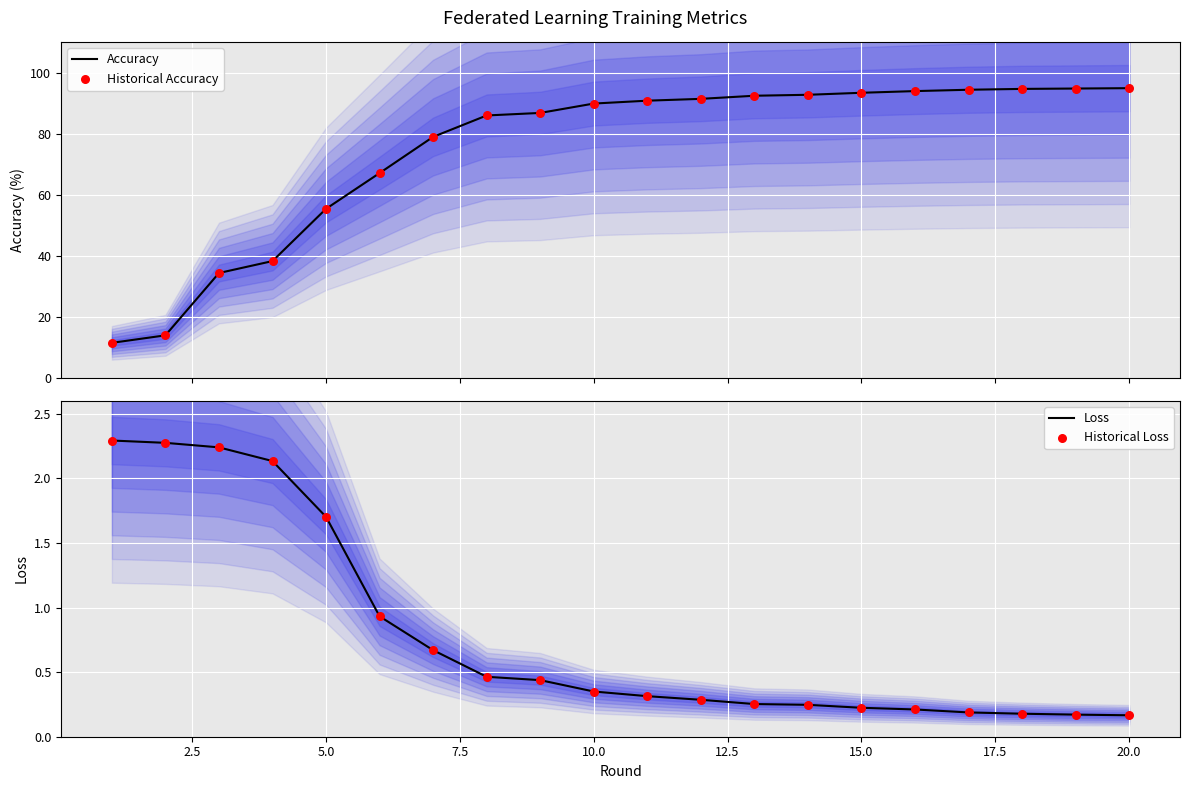

Which series has the largest Y range (max minus min)?

Accuracy